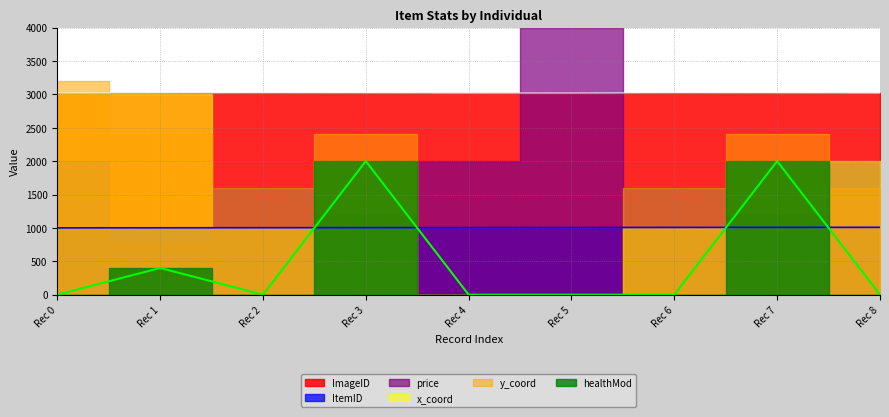

True or false: ItemID and ImageID intersect in this chart.

False